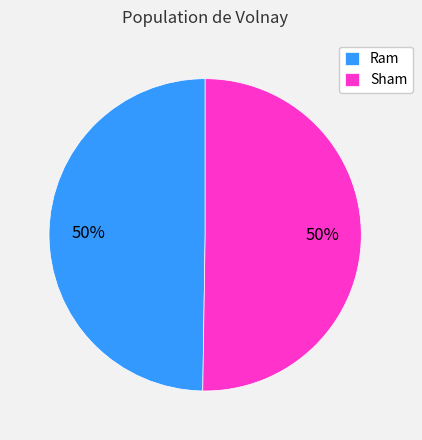

To the nearest percent, what percentage of the pie is Sham?

50%